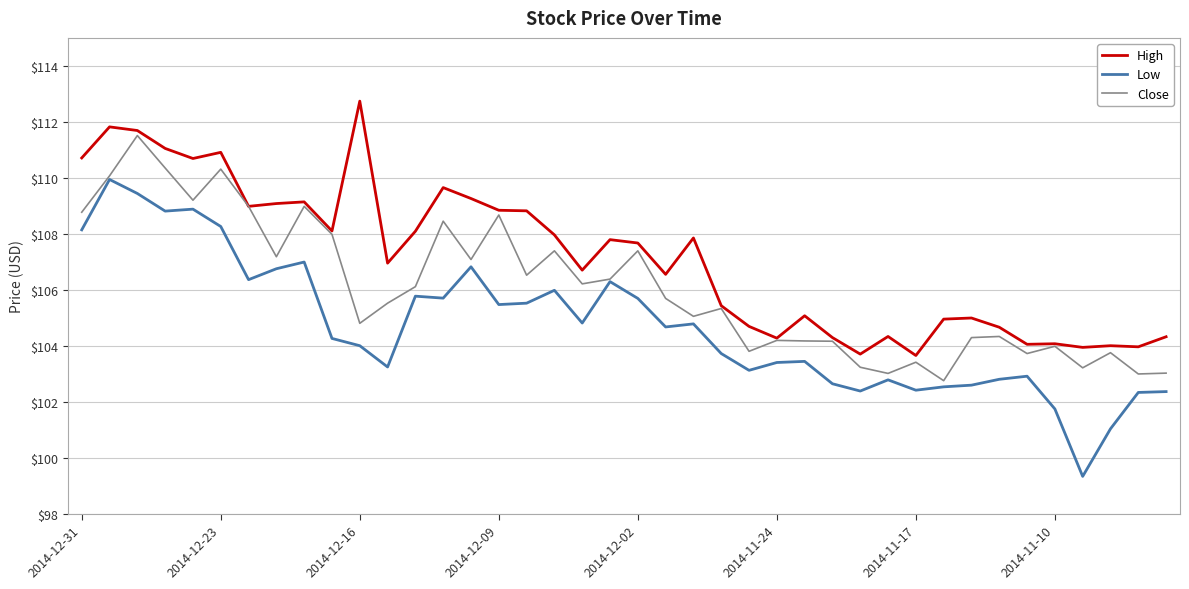

Is this an area chart (filled region under the line)?

No